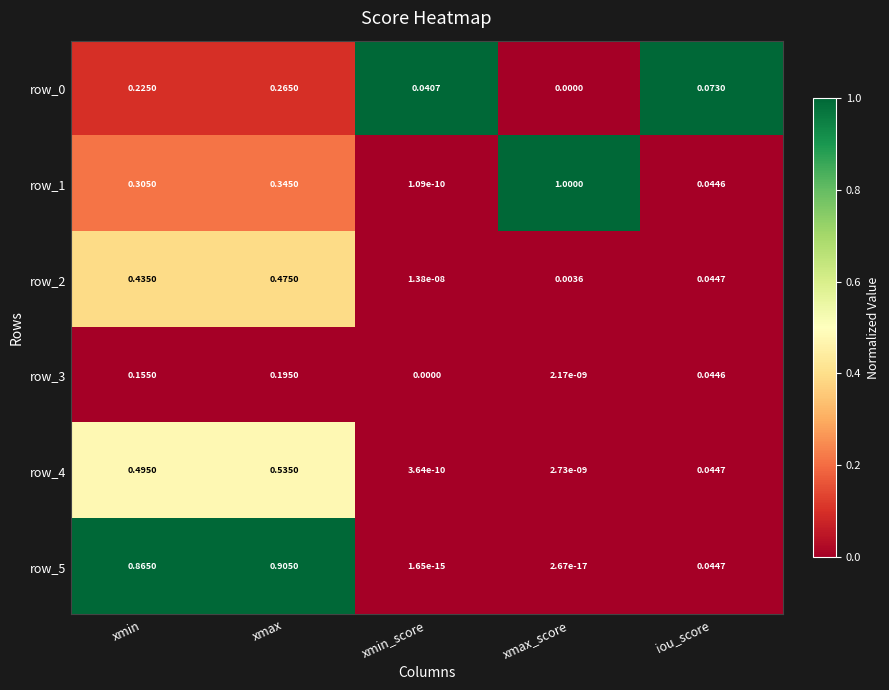

What is the greatest value displayed?

1.0